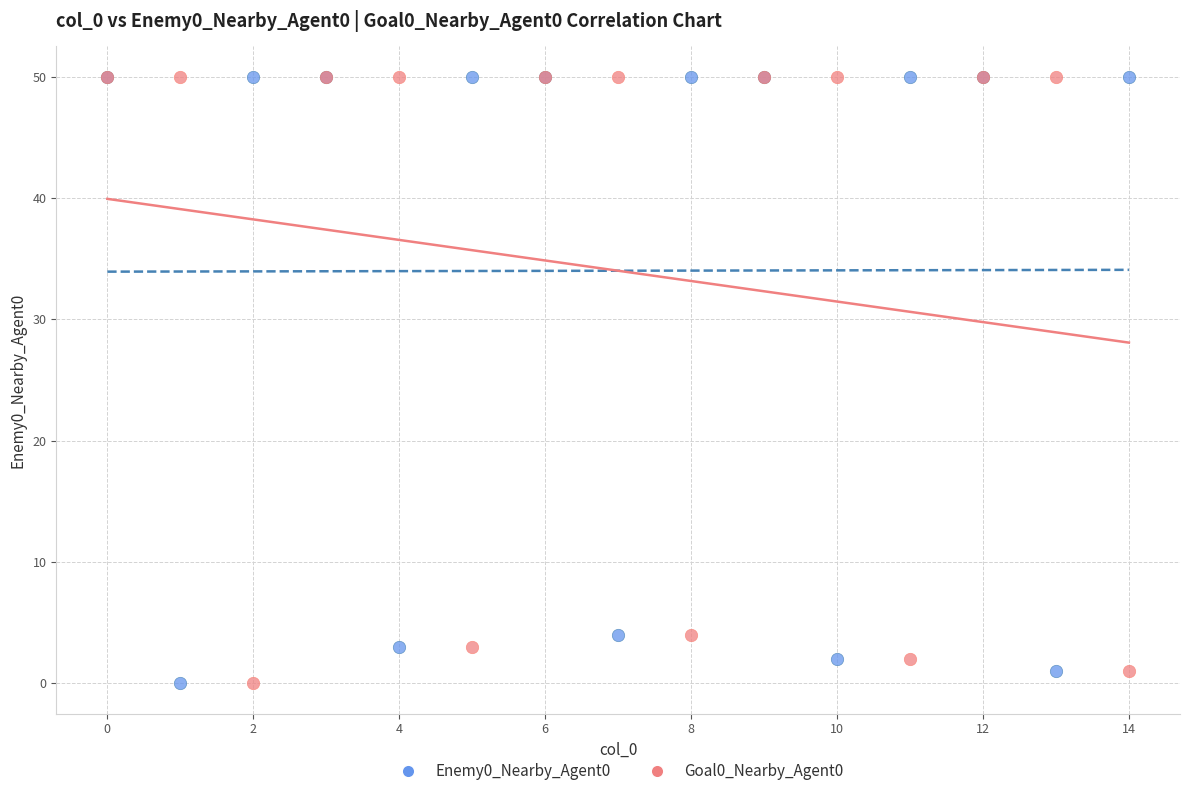

What are all the series names shown in the legend?

Enemy0_Nearby_Agent0, Goal0_Nearby_Agent0